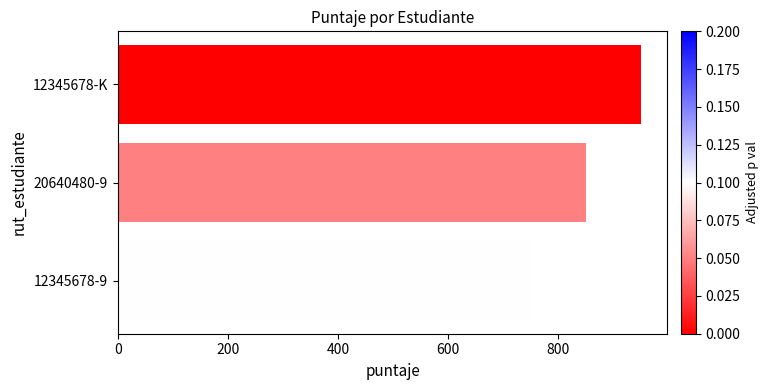

Rank the categories by value from highest to lowest.

12345678-K, 20640480-9, 12345678-9